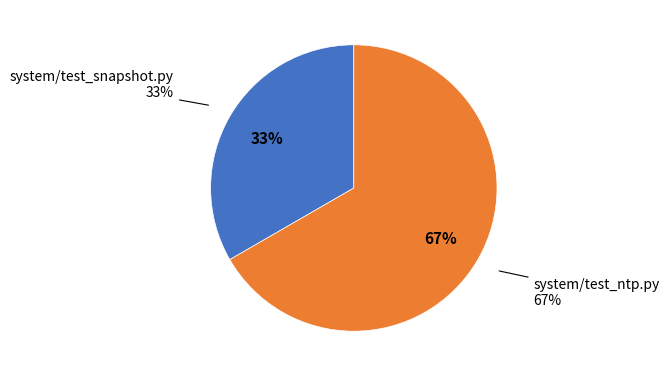

What percentage is the system/test_snapshot.py slice, to the nearest percent?

33%